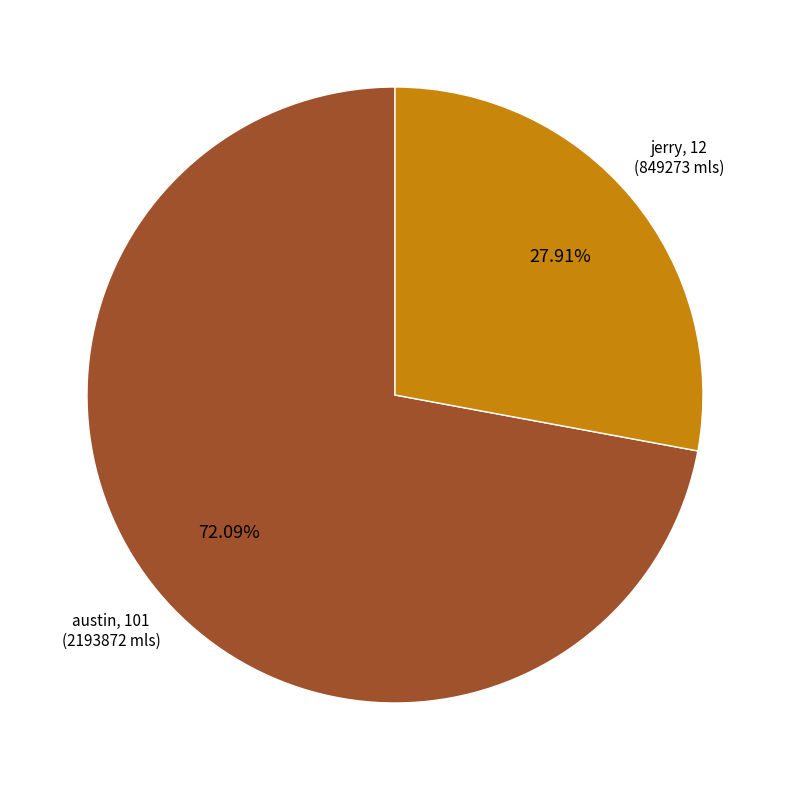

Is jerry, 12 the majority of the pie?

No